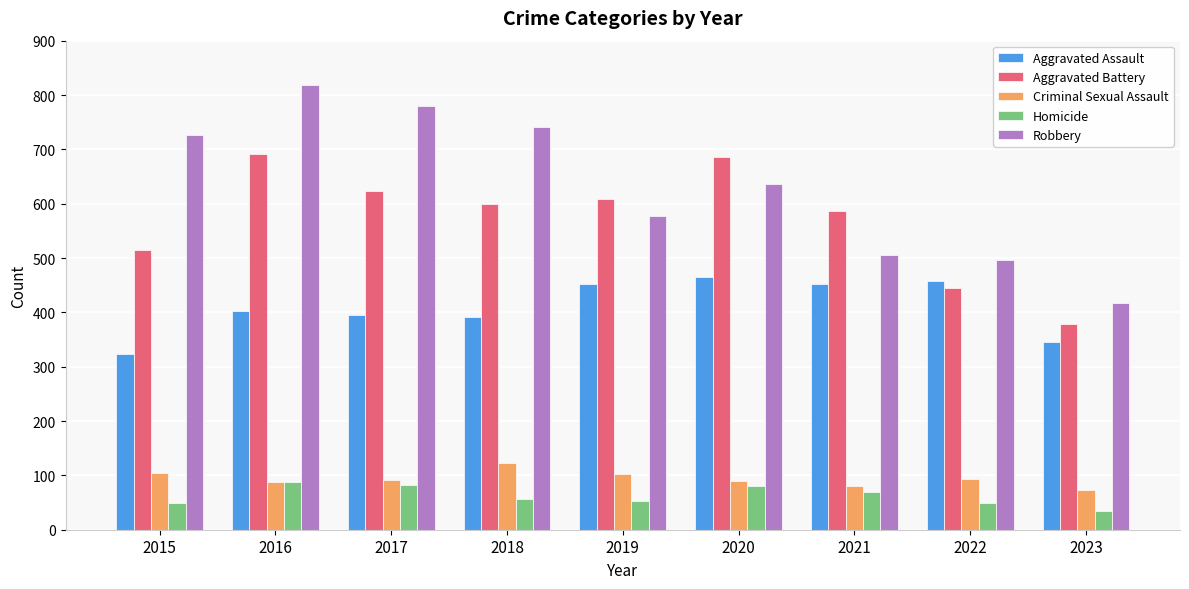

How many values in the Aggravated Battery series are below 600?

4